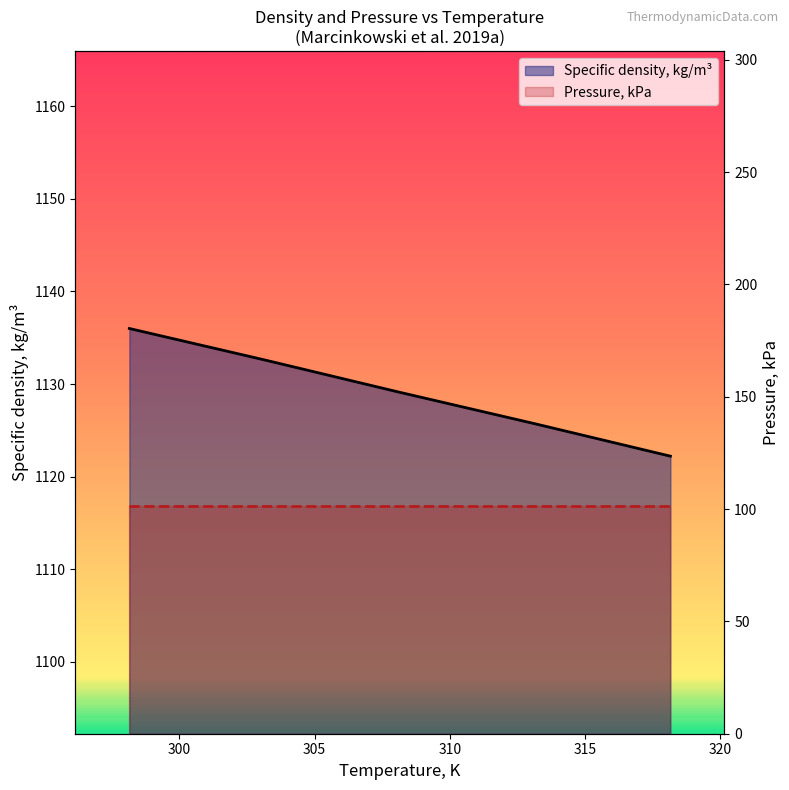

At how many categories does at least one series exceed 198?

5